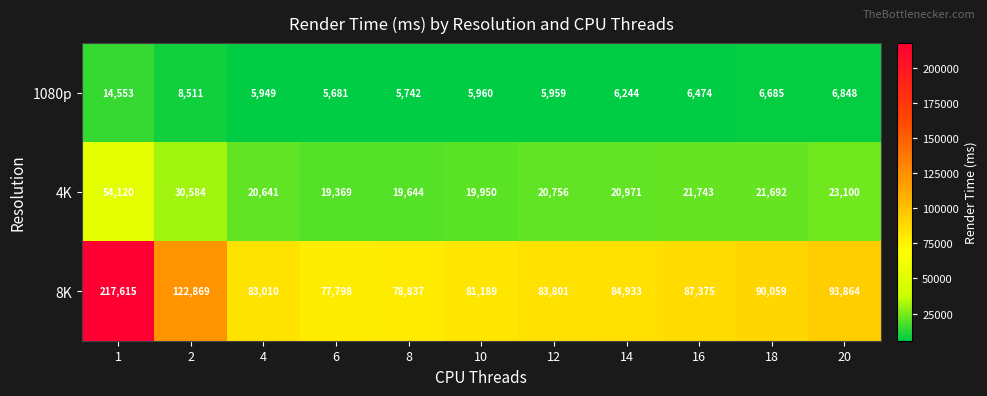

Which series has the widest spread of values?

8K